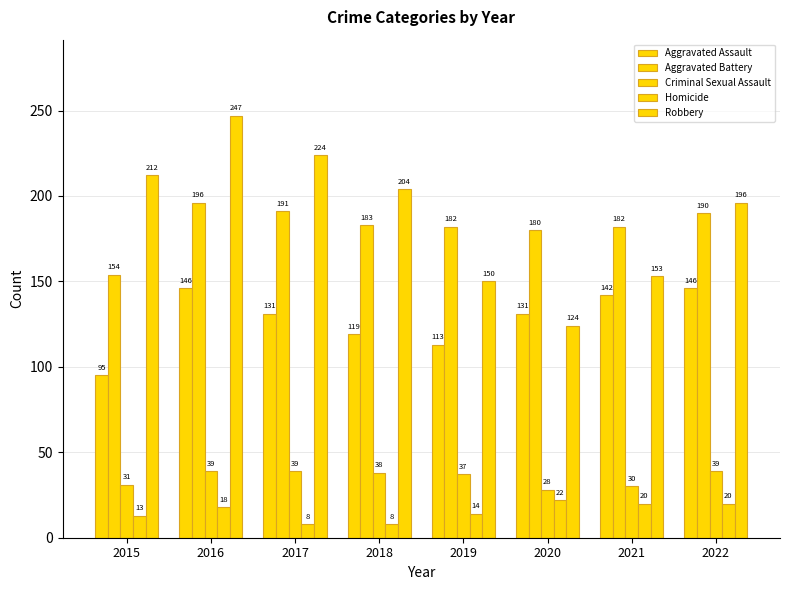

The Homicide series shows 29 at 2020. True or false?

False